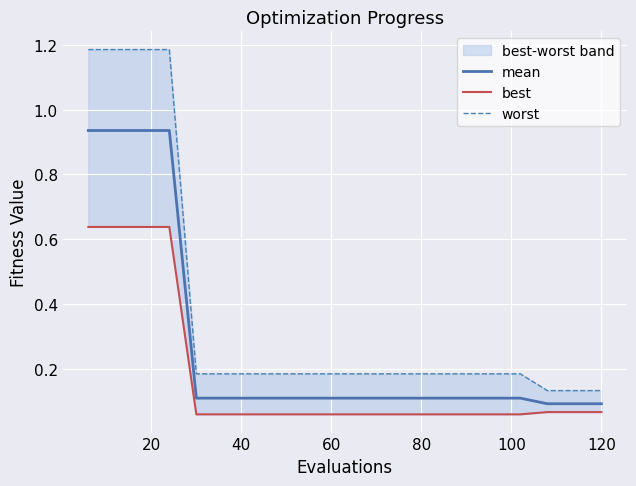

True or false: best has more than 0 interior local peaks.

False